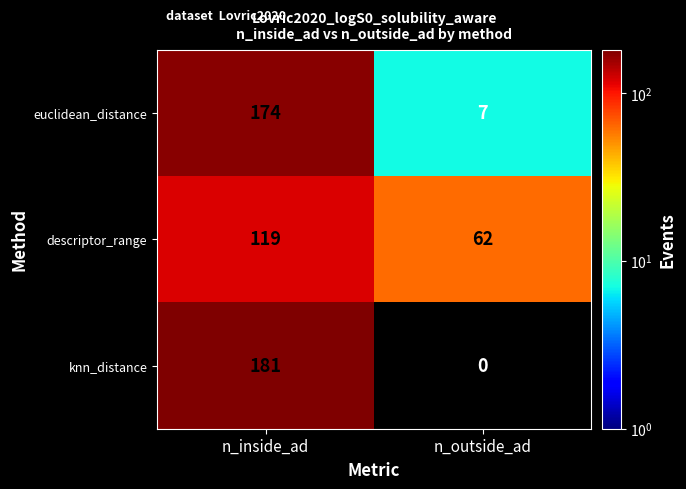

How many data points in euclidean_distance are less than 174?

1